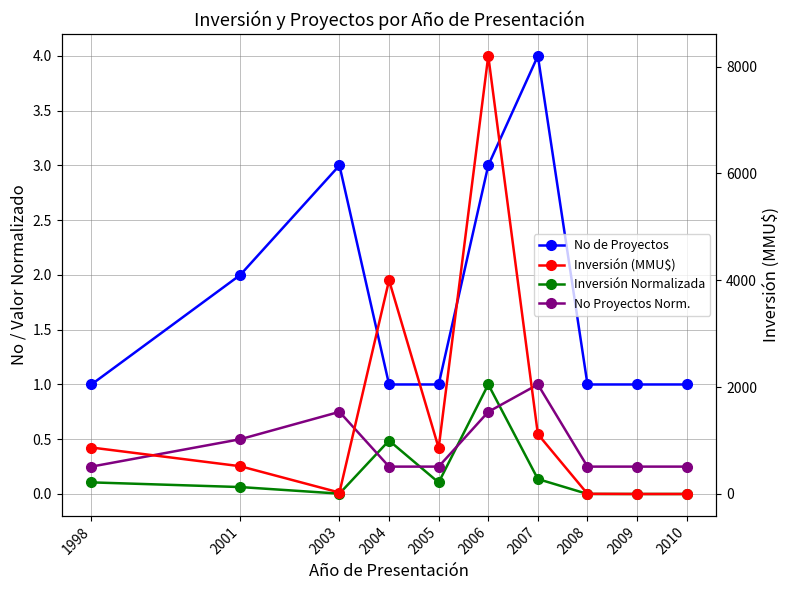

Rank the series at 2008 from highest to lowest value.

Inversión (MMU$), No de Proyectos, No Proyectos Norm., Inversión Normalizada